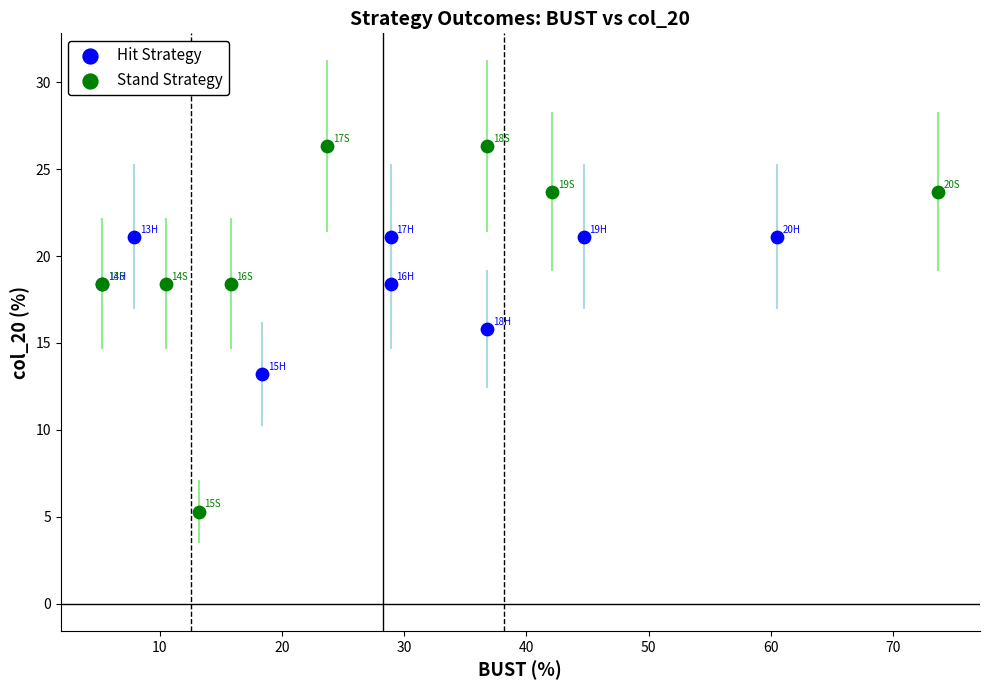

Which series has the largest Y range (max minus min)?

Stand Strategy